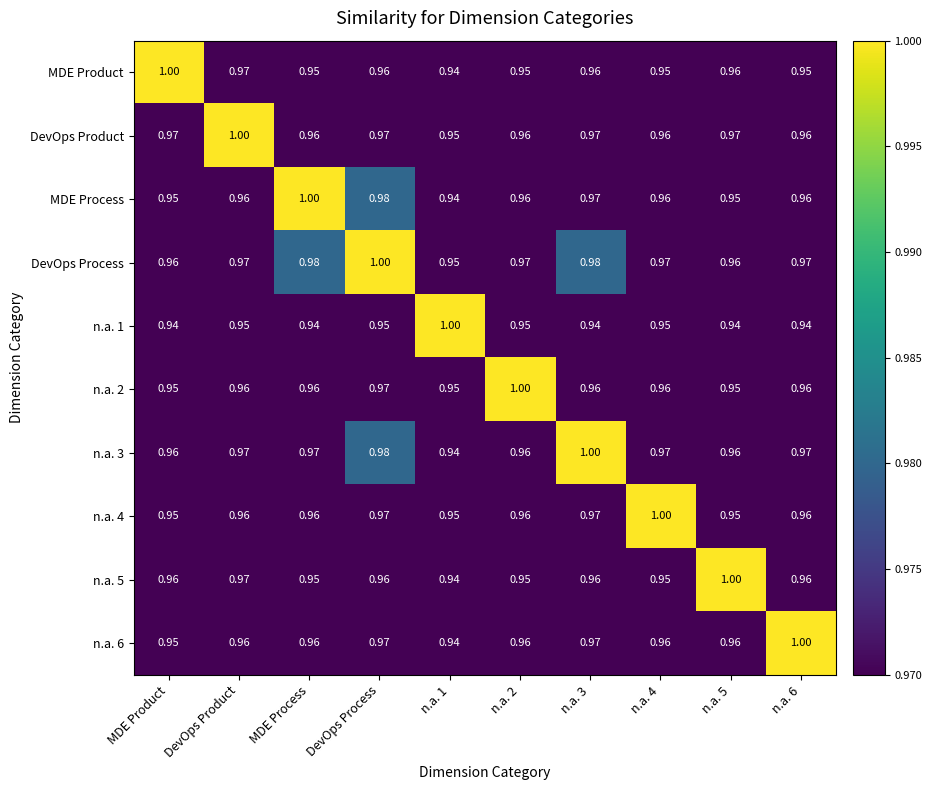

At which label does MDE Process reach its peak?

MDE Process